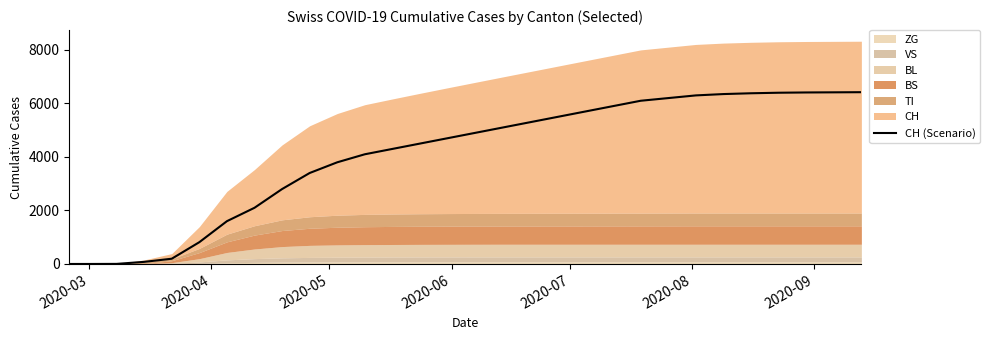

How many values exceed 4900?

14